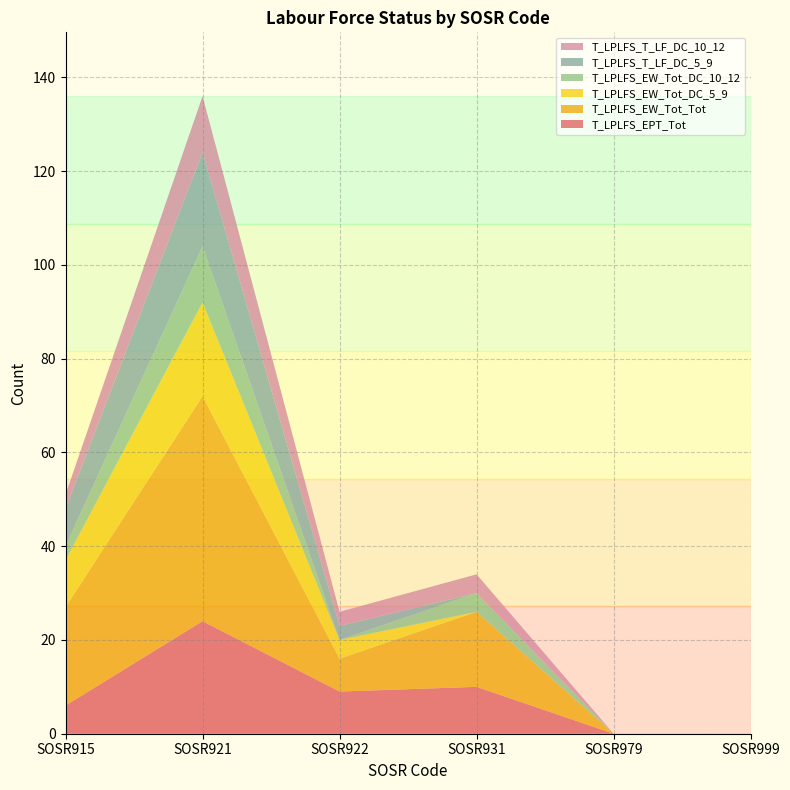

Reading right to left, extract all data points from this chart.

T_LPLFS_EPT_Tot: 0	0	10	9	24	6
T_LPLFS_EW_Tot_Tot: 0	0	16	7	48	21
T_LPLFS_EW_Tot_DC_5_9: 0	0	0	4	20	10
T_LPLFS_EW_Tot_DC_10_12: 0	0	4	0	12	3
T_LPLFS_T_LF_DC_5_9: 0	0	0	3	20	8
T_LPLFS_T_LF_DC_10_12: 0	0	4	3	12	3